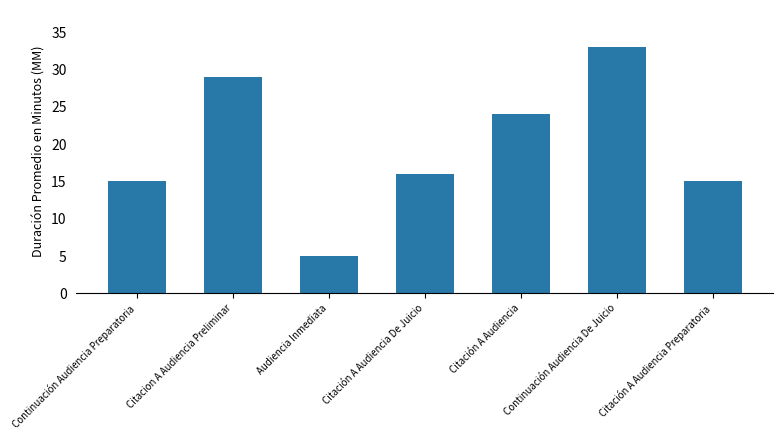

What is the label of the 7th bar from the right?

Continuación Audiencia Preparatoria